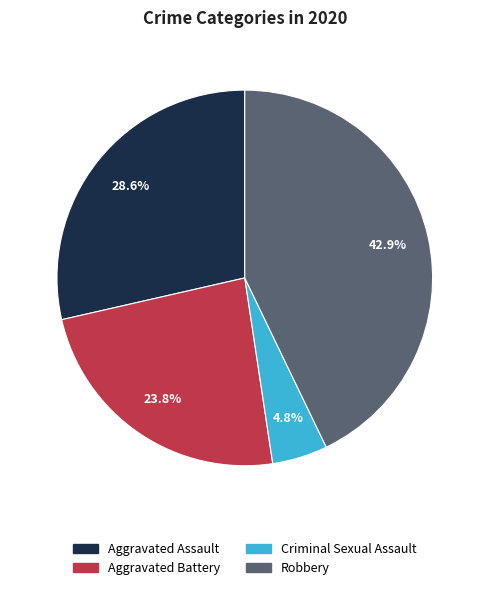

Is there any slice that represents more than half of the pie?

No